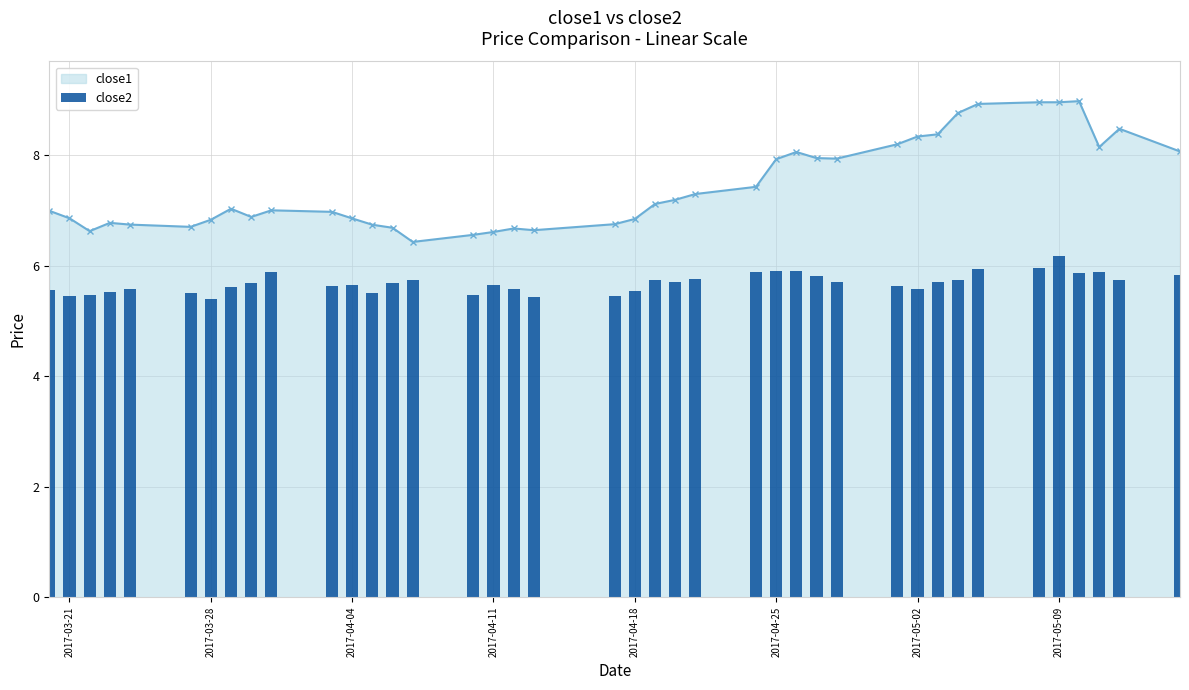

True or false: close1 has a value of 7.9 at 2017-04-25.

True